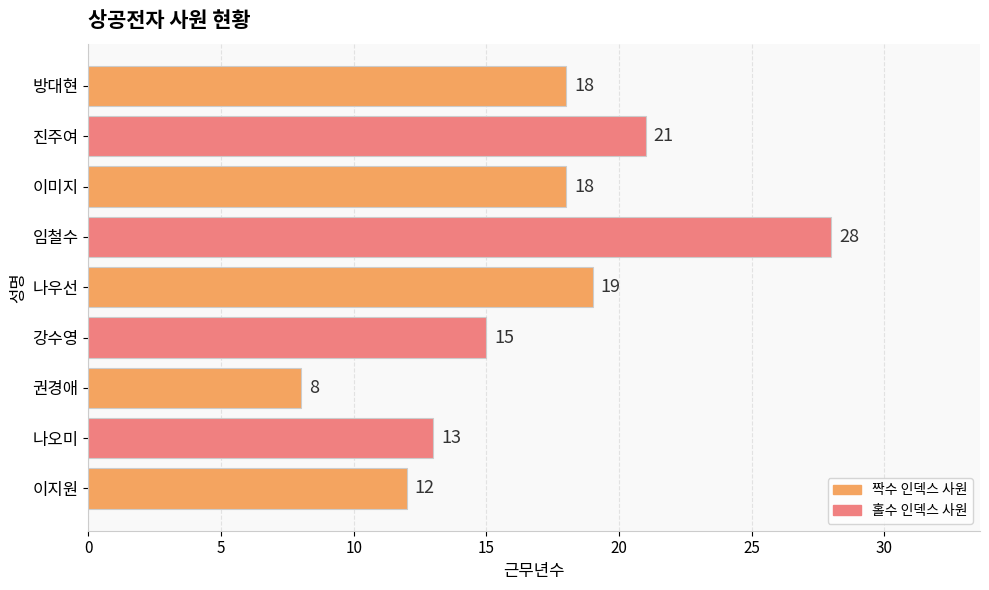

What is the smallest value displayed?

8